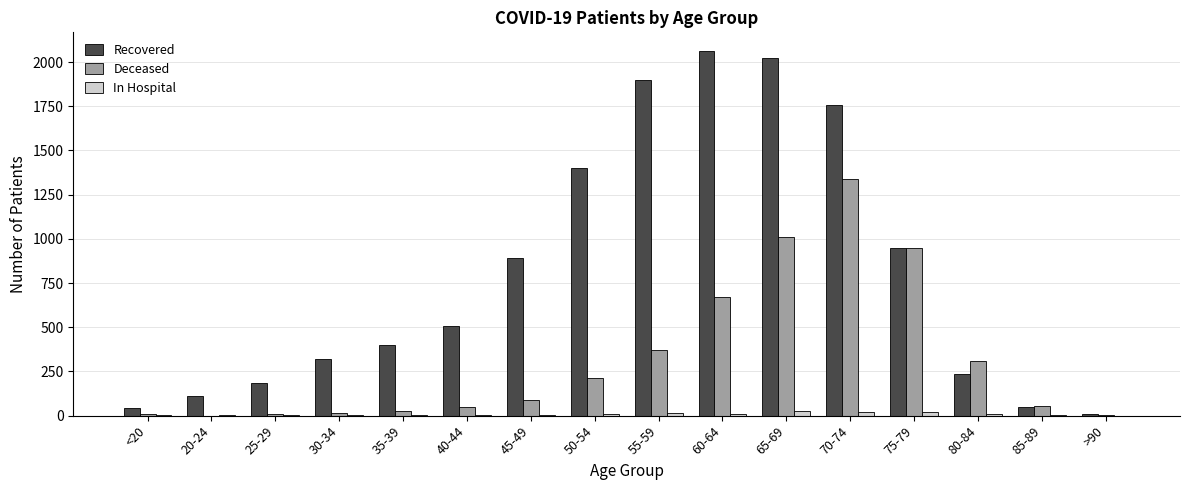

What is the greatest value displayed?

2065